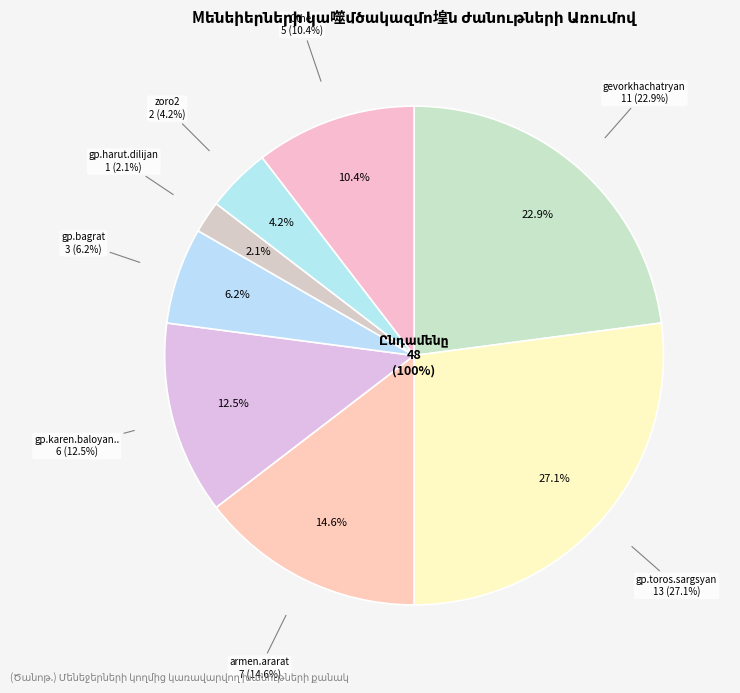

To the nearest percent, what is the difference between the Other and gp.karen.baloyan.. slice percentages?

2%